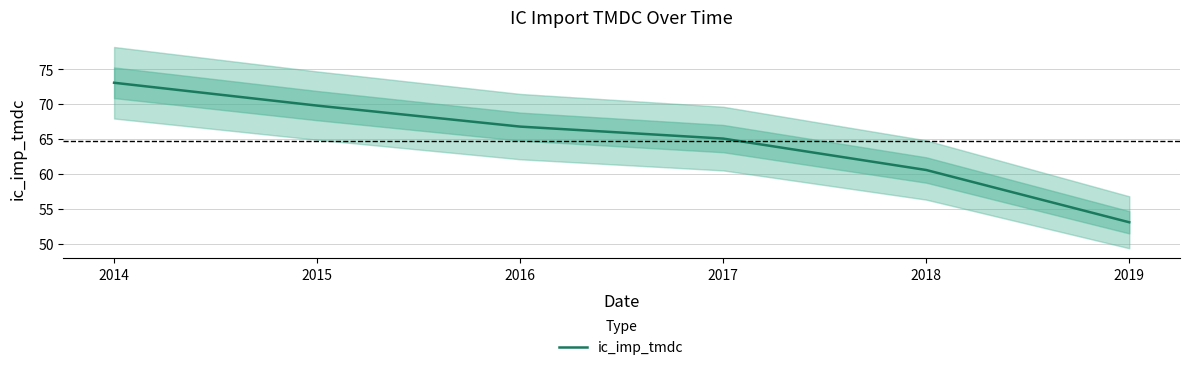

Which category has the highest value across all series?

2014